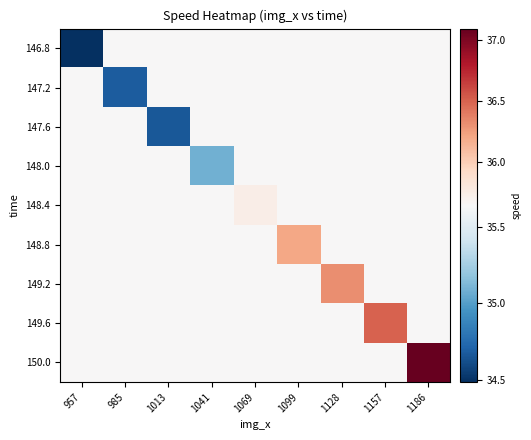

Reading left to right, transcribe all the data shown in this chart.

146.8: 957=34.5	985=35.6	1013=35.6	1041=35.6	1069=35.6	1099=35.6	1128=35.6	1157=35.6	1186=35.6
147.2: 957=35.6	985=34.7	1013=35.6	1041=35.6	1069=35.6	1099=35.6	1128=35.6	1157=35.6	1186=35.6
147.6: 957=35.6	985=35.6	1013=34.7	1041=35.6	1069=35.6	1099=35.6	1128=35.6	1157=35.6	1186=35.6
148.0: 957=35.6	985=35.6	1013=35.6	1041=35.1	1069=35.6	1099=35.6	1128=35.6	1157=35.6	1186=35.6
148.4: 957=35.6	985=35.6	1013=35.6	1041=35.6	1069=35.7	1099=35.6	1128=35.6	1157=35.6	1186=35.6
148.8: 957=35.6	985=35.6	1013=35.6	1041=35.6	1069=35.6	1099=36.2	1128=35.6	1157=35.6	1186=35.6
149.2: 957=35.6	985=35.6	1013=35.6	1041=35.6	1069=35.6	1099=35.6	1128=36.3	1157=35.6	1186=35.6
149.6: 957=35.6	985=35.6	1013=35.6	1041=35.6	1069=35.6	1099=35.6	1128=35.6	1157=36.5	1186=35.6
150.0: 957=35.6	985=35.6	1013=35.6	1041=35.6	1069=35.6	1099=35.6	1128=35.6	1157=35.6	1186=37.1